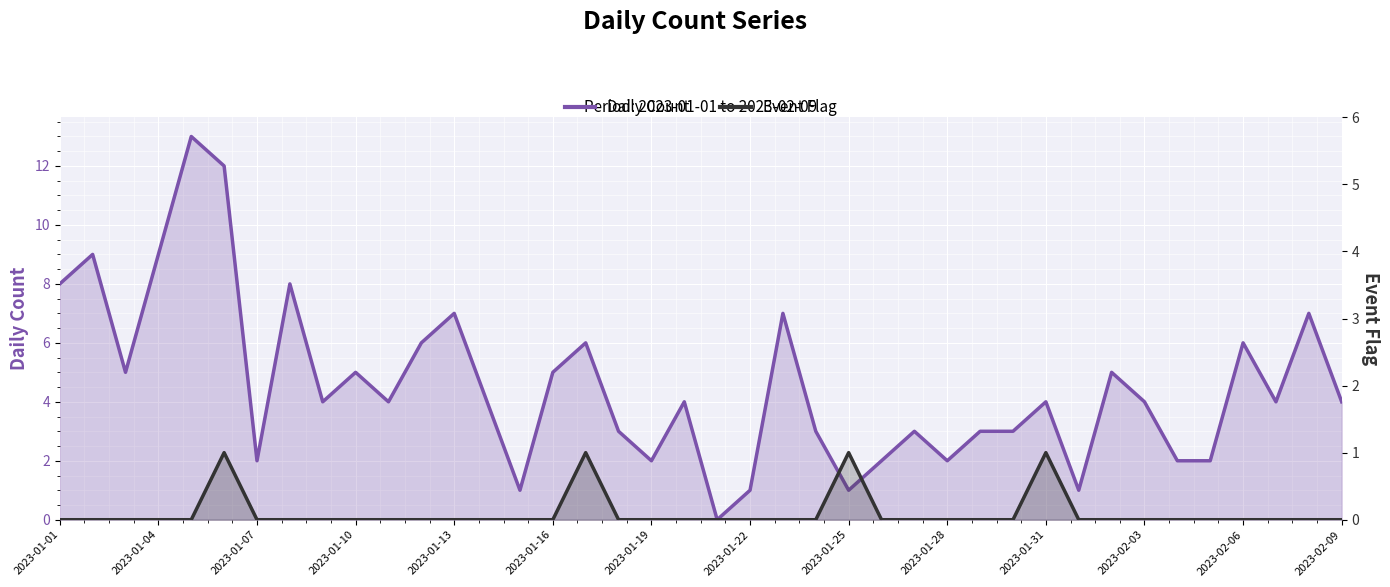

What is the value of the Event Flag point at the 17th from the left?

1